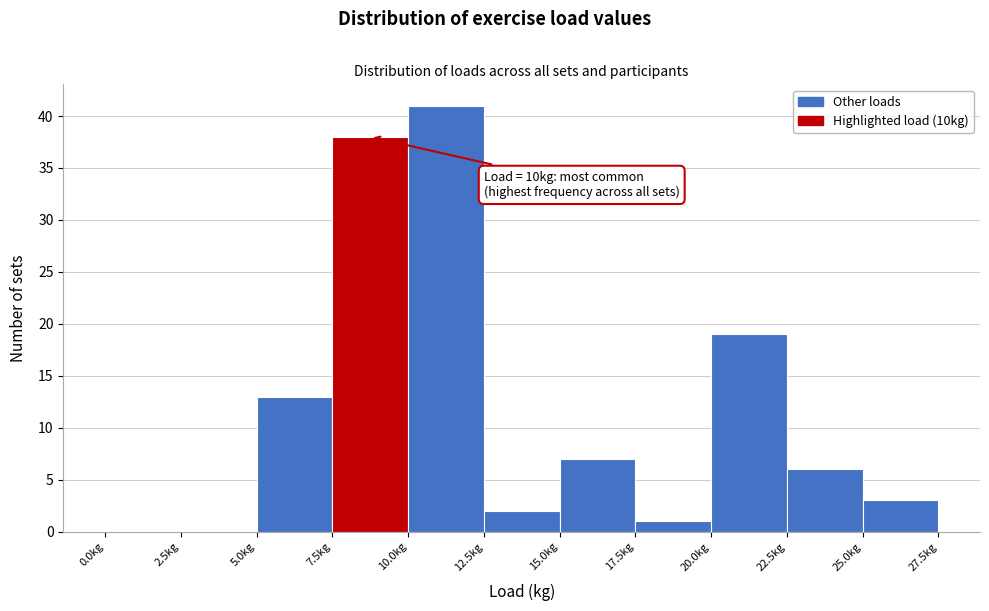

Over which range of the x-axis is the bar tallest?

10.0 to 12.5